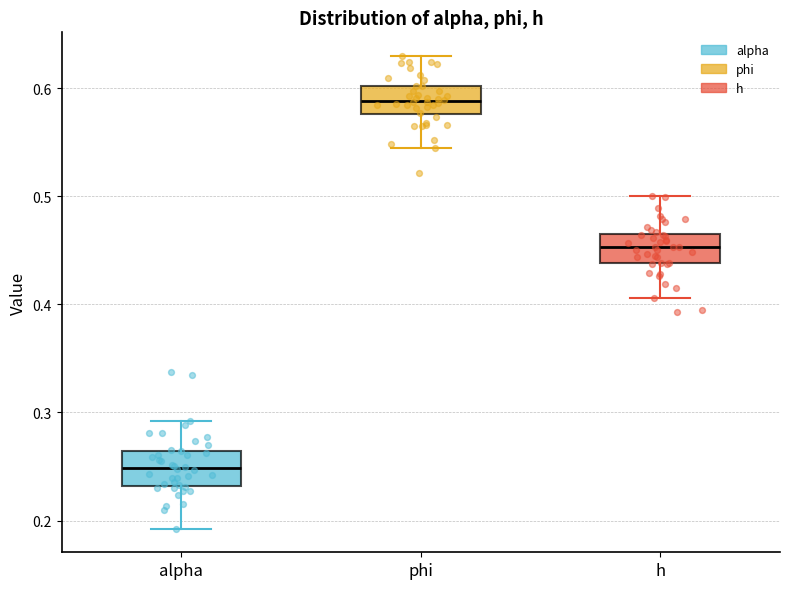

Where does the lower whisker of the box for h end on the y-axis? The values are not printed on the chart, so give them approximately, as read against the axis.

0.41